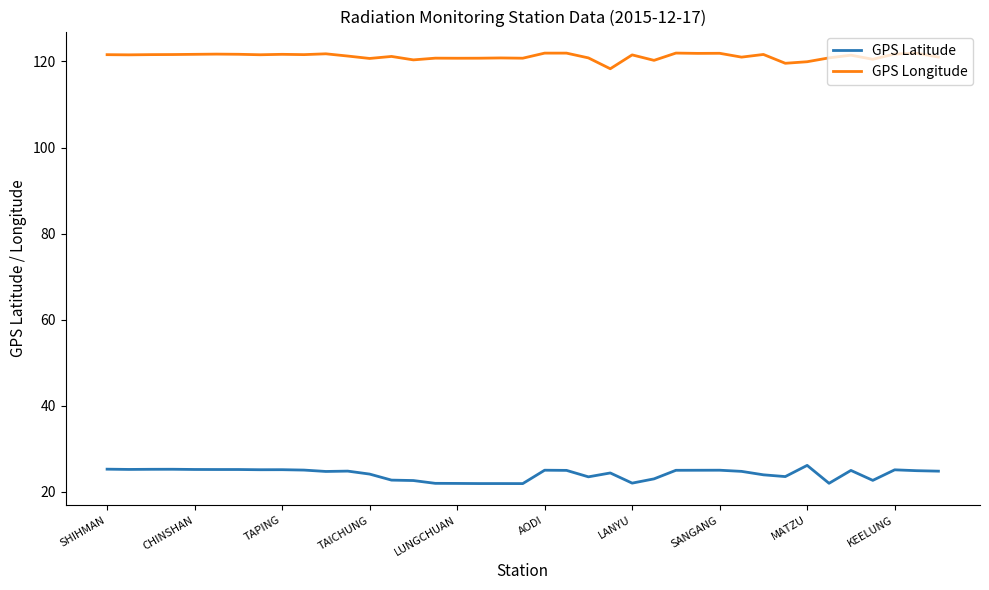

True or false: GPS Longitude and GPS Latitude intersect in this chart.

False